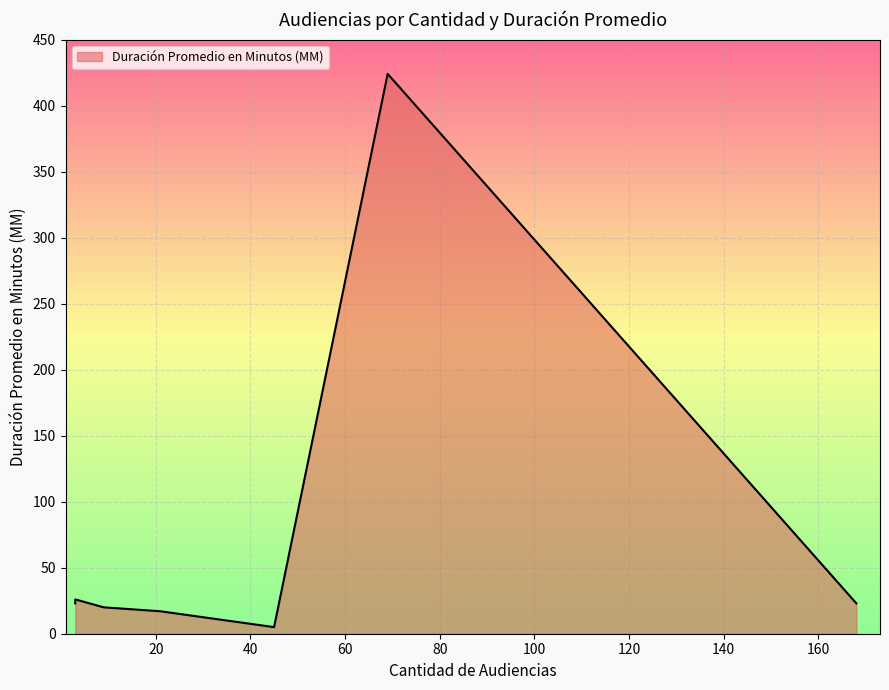

What is the maximum value shown in the chart?

424